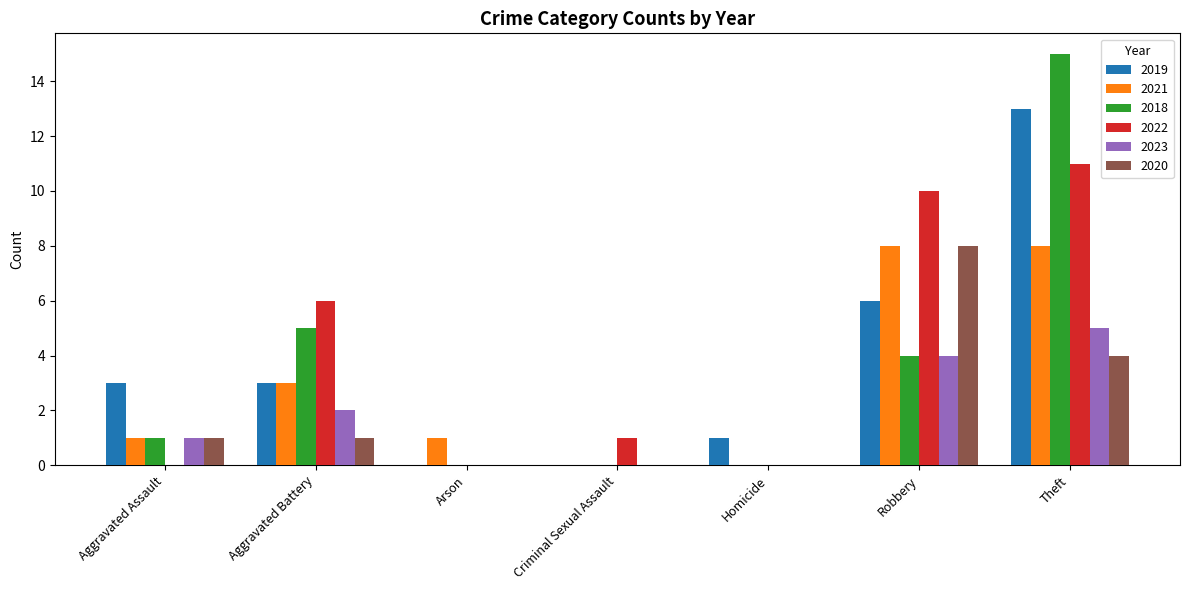

Which series changed the most between Aggravated Assault and Arson?

2019